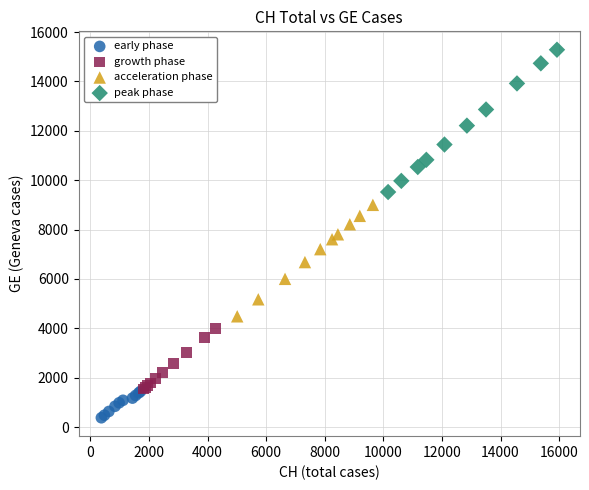

Which series has the largest Y range (max minus min)?

peak phase